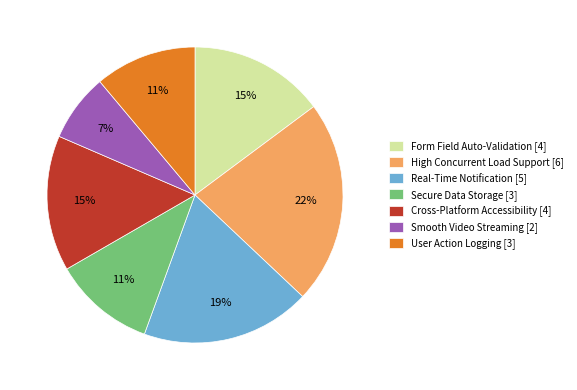

To the nearest percent, what percentage of the pie is High Concurrent Load Support?

22%